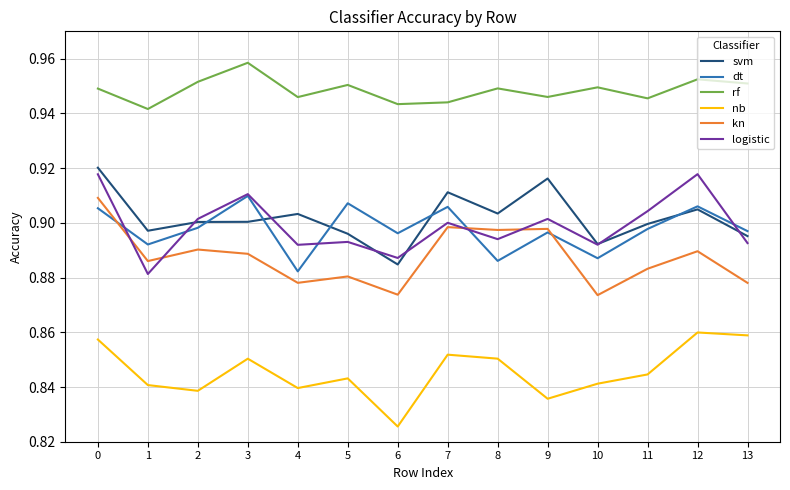

Where is nb nearest to the value 0?

6